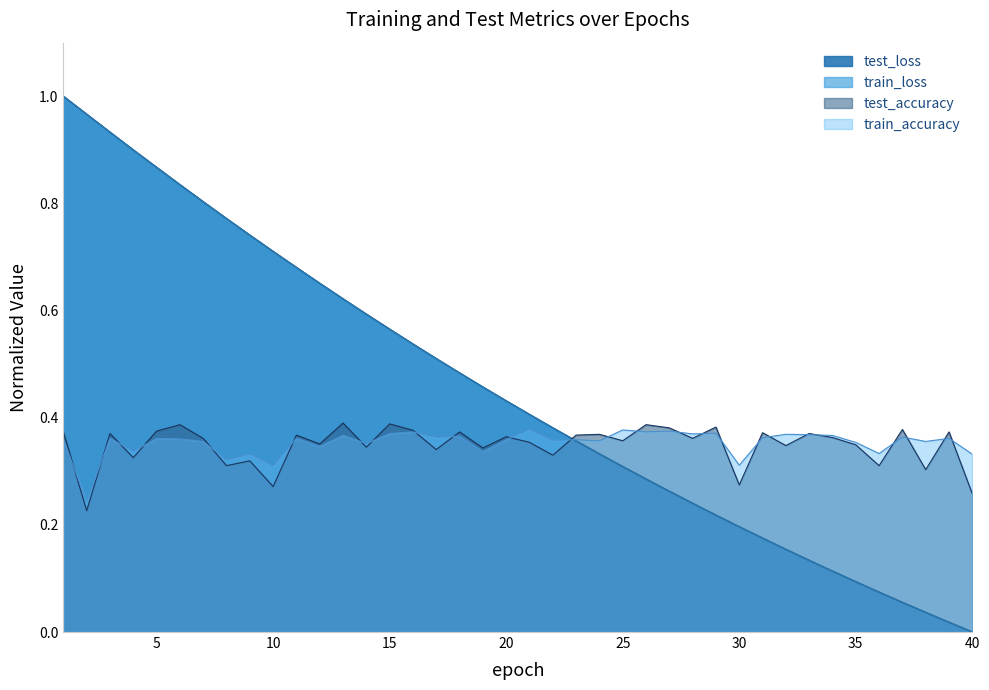

What are all the series names shown in the legend?

test_loss, train_loss, test_accuracy, train_accuracy